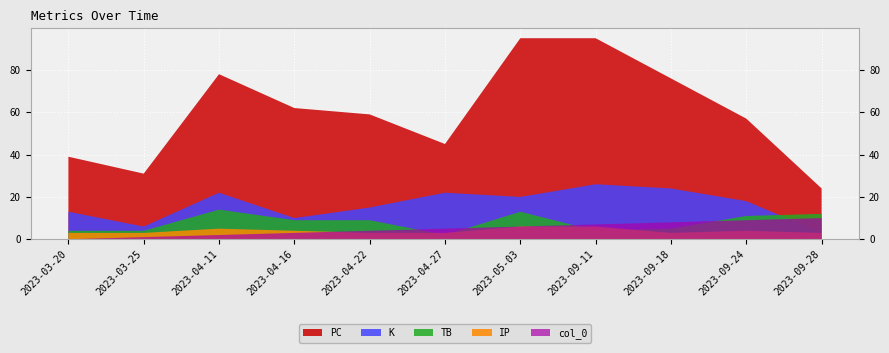

Reading right to left, what are all the values shown in this chart?

PC: 2023-09-28=24	2023-09-24=57	2023-09-18=76	2023-09-11=95	2023-05-03=95	2023-04-27=45	2023-04-22=59	2023-04-16=62	2023-04-11=78	2023-03-25=31	2023-03-20=39
K: 2023-09-28=3	2023-09-24=18	2023-09-18=24	2023-09-11=26	2023-05-03=20	2023-04-27=22	2023-04-22=15	2023-04-16=10	2023-04-11=22	2023-03-25=6	2023-03-20=13
TB: 2023-09-28=12	2023-09-24=11	2023-09-18=5	2023-09-11=4	2023-05-03=13	2023-04-27=2	2023-04-22=9	2023-04-16=9	2023-04-11=14	2023-03-25=4	2023-03-20=4
IP: 2023-09-28=3	2023-09-24=4	2023-09-18=3	2023-09-11=6	2023-05-03=6	2023-04-27=3	2023-04-22=3	2023-04-16=4	2023-04-11=5	2023-03-25=3	2023-03-20=3
col_0: 2023-09-28=10	2023-09-24=9	2023-09-18=8	2023-09-11=7	2023-05-03=6	2023-04-27=5	2023-04-22=4	2023-04-16=3	2023-04-11=2	2023-03-25=1	2023-03-20=0